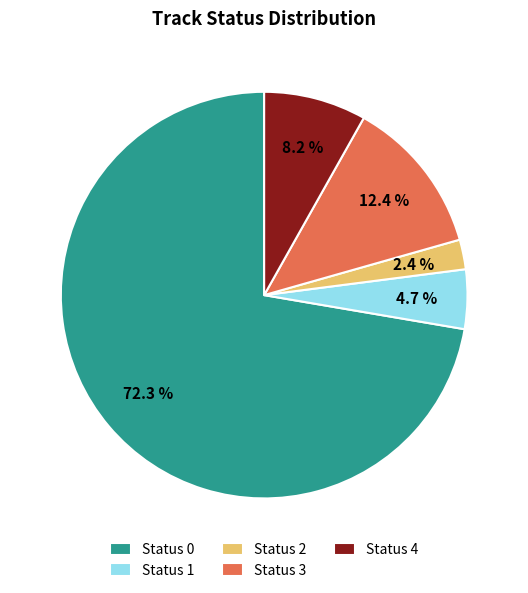

Count the number of slices in the pie.

5